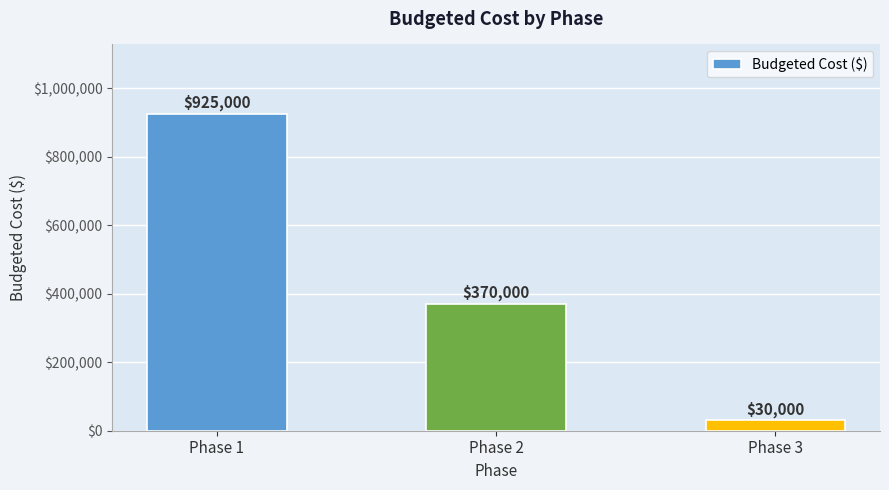

List the labels in order of value, smallest first.

Phase 3, Phase 2, Phase 1